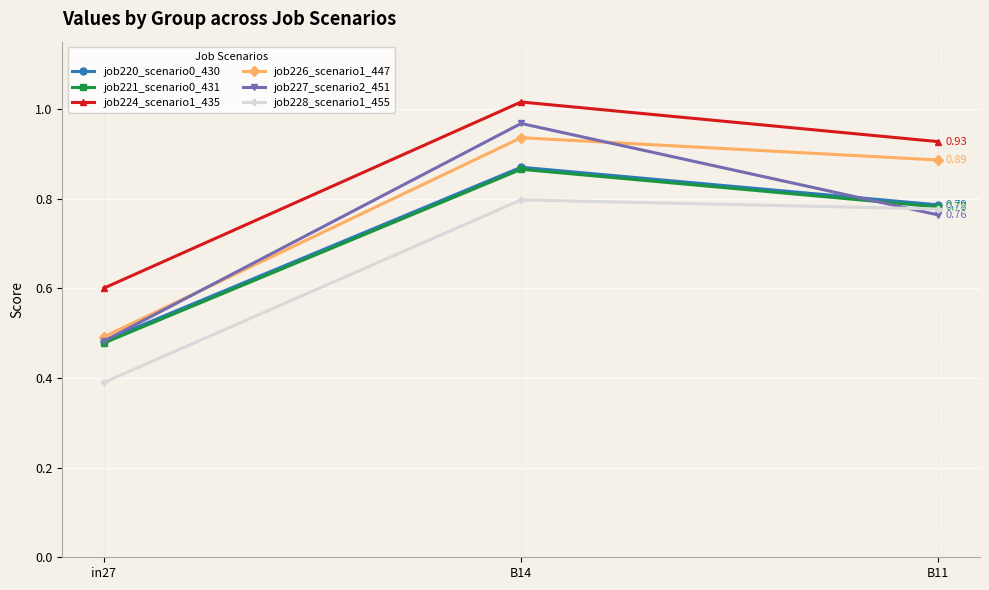

True or false: job220_scenario0_430 has a value of 0.8 at in27.

False